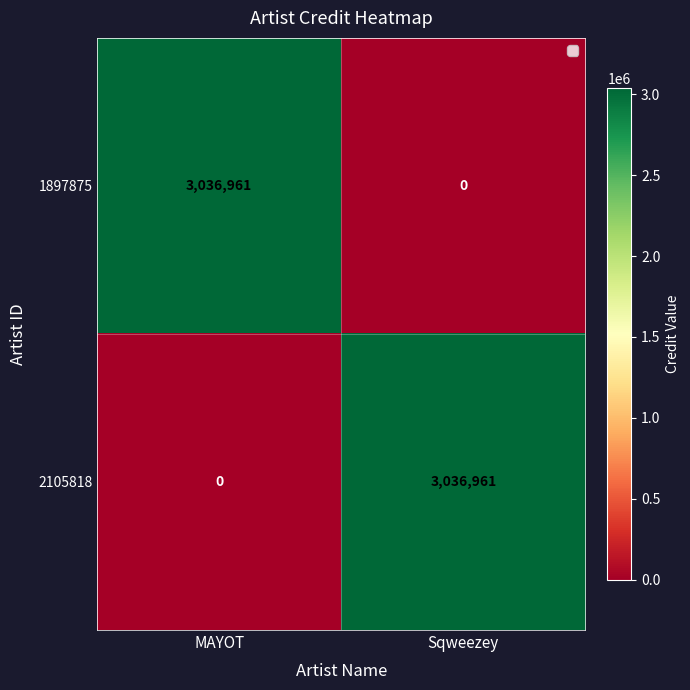

What is the sum of all 2105818 values?

3036961